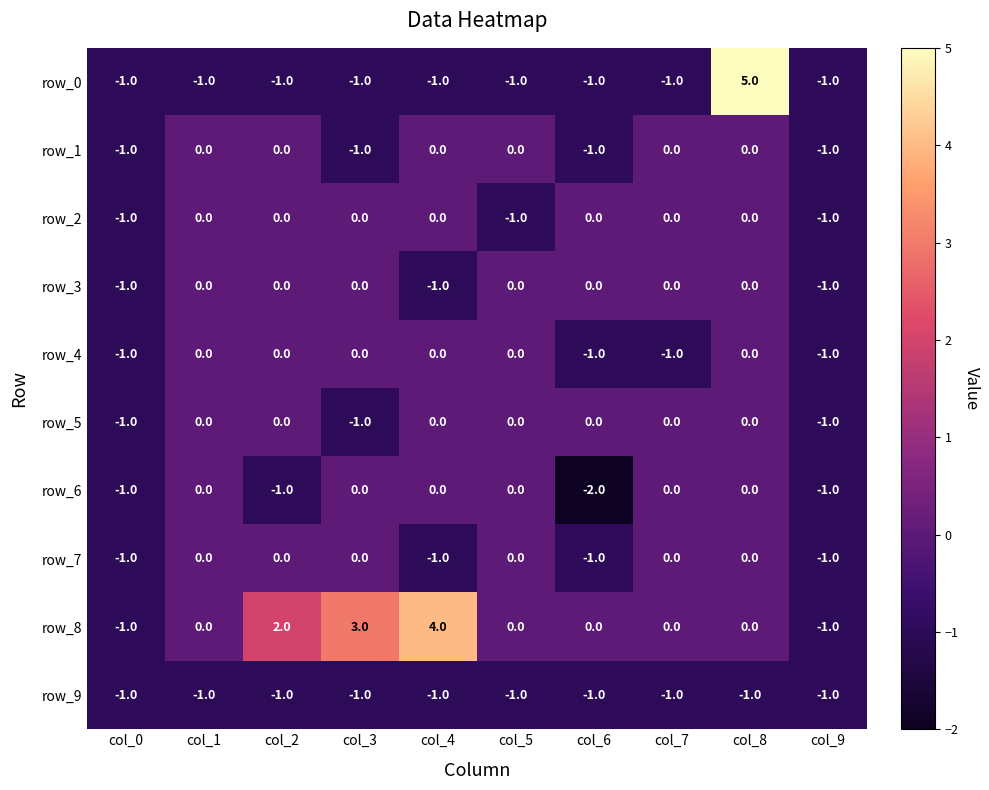

Reading left to right, transcribe all the data shown in this chart.

row_0: col_0=-1	col_1=-1	col_2=-1	col_3=-1	col_4=-1	col_5=-1	col_6=-1	col_7=-1	col_8=5	col_9=-1
row_1: col_0=-1	col_1=0	col_2=0	col_3=-1	col_4=0	col_5=0	col_6=-1	col_7=0	col_8=0	col_9=-1
row_2: col_0=-1	col_1=0	col_2=0	col_3=0	col_4=0	col_5=-1	col_6=0	col_7=0	col_8=0	col_9=-1
row_3: col_0=-1	col_1=0	col_2=0	col_3=0	col_4=-1	col_5=0	col_6=0	col_7=0	col_8=0	col_9=-1
row_4: col_0=-1	col_1=0	col_2=0	col_3=0	col_4=0	col_5=0	col_6=-1	col_7=-1	col_8=0	col_9=-1
row_5: col_0=-1	col_1=0	col_2=0	col_3=-1	col_4=0	col_5=0	col_6=0	col_7=0	col_8=0	col_9=-1
row_6: col_0=-1	col_1=0	col_2=-1	col_3=0	col_4=0	col_5=0	col_6=-2	col_7=0	col_8=0	col_9=-1
row_7: col_0=-1	col_1=0	col_2=0	col_3=0	col_4=-1	col_5=0	col_6=-1	col_7=0	col_8=0	col_9=-1
row_8: col_0=-1	col_1=0	col_2=2	col_3=3	col_4=4	col_5=0	col_6=0	col_7=0	col_8=0	col_9=-1
row_9: col_0=-1	col_1=-1	col_2=-1	col_3=-1	col_4=-1	col_5=-1	col_6=-1	col_7=-1	col_8=-1	col_9=-1